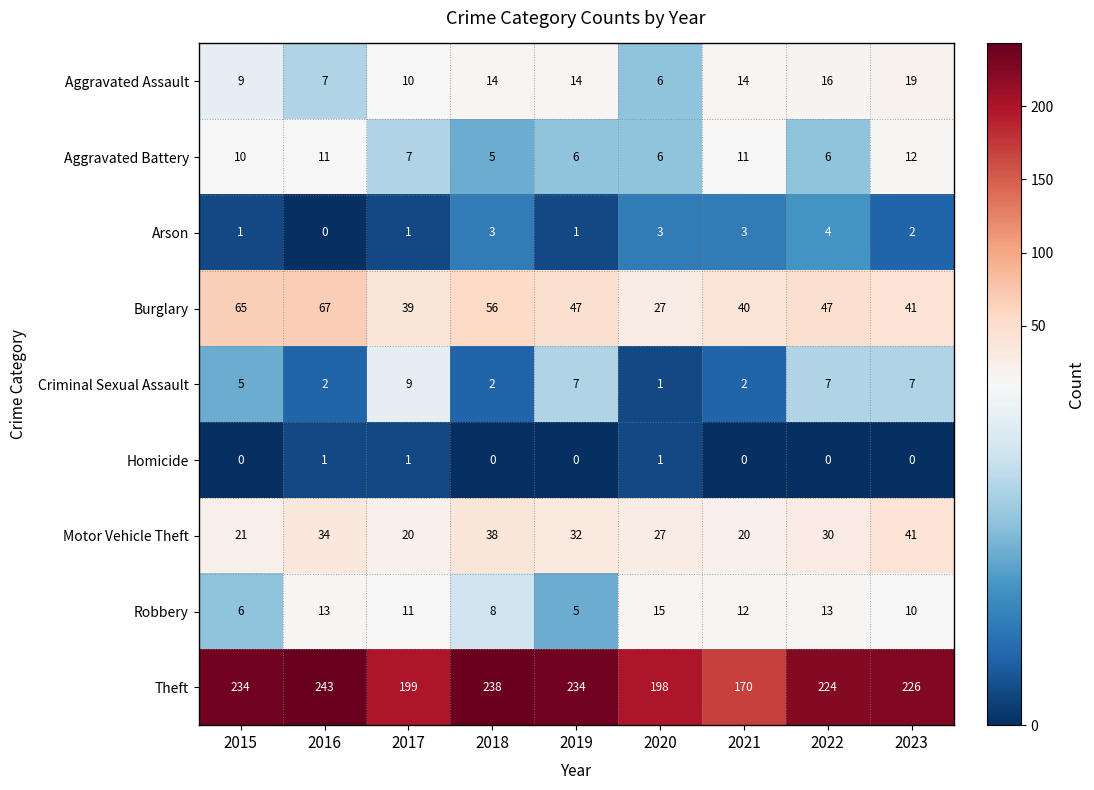

Which series has the largest total across all categories?

Theft